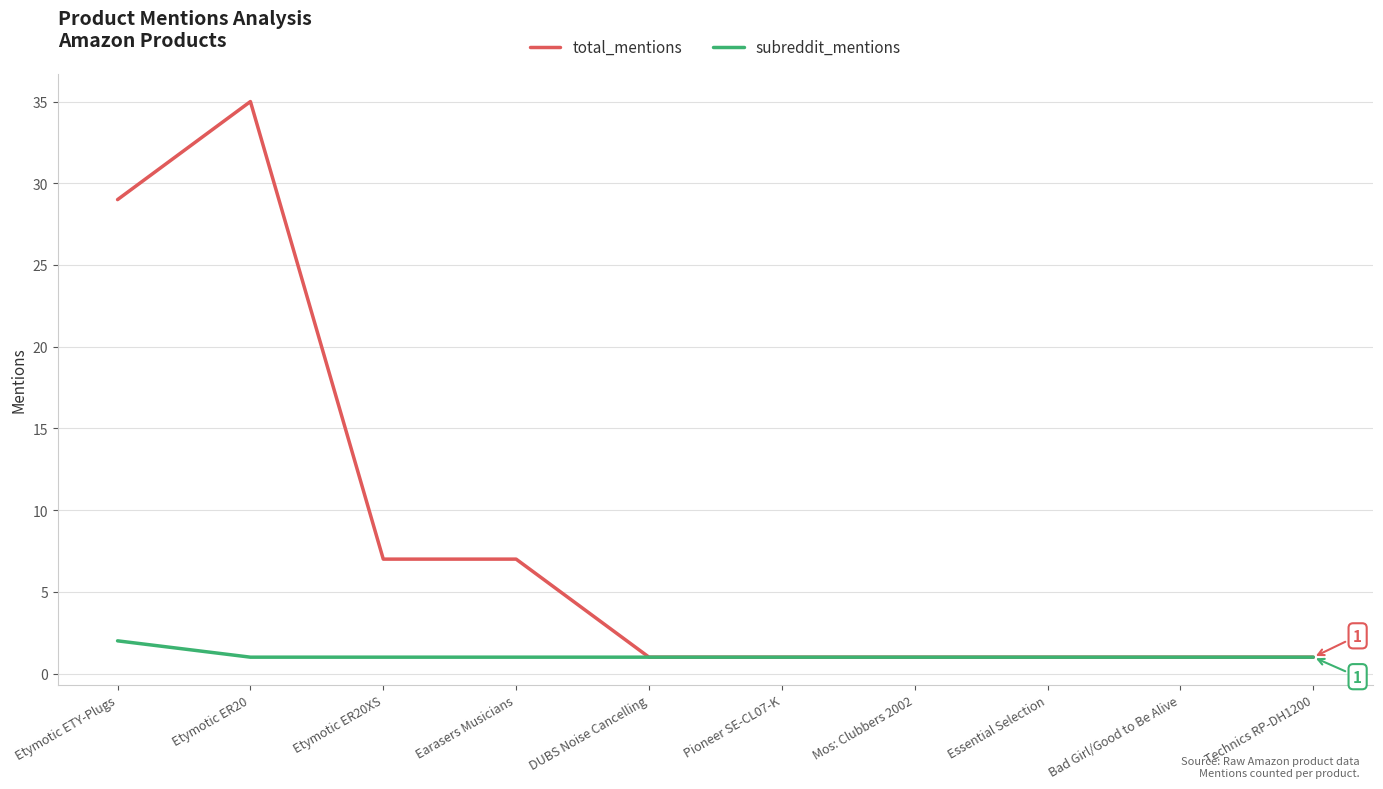

Is it true that total_mentions equals 29 at Etymotic ETY-Plugs?

True